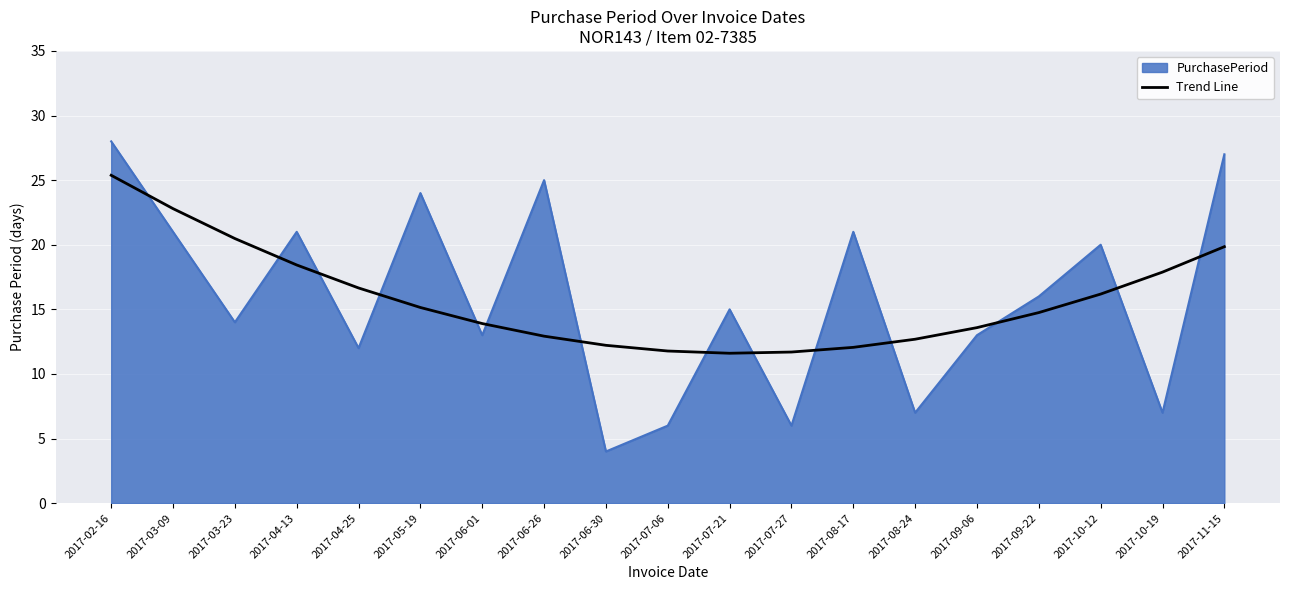

The Trend Line series shows 22.6 at 2017-08-24. True or false?

False